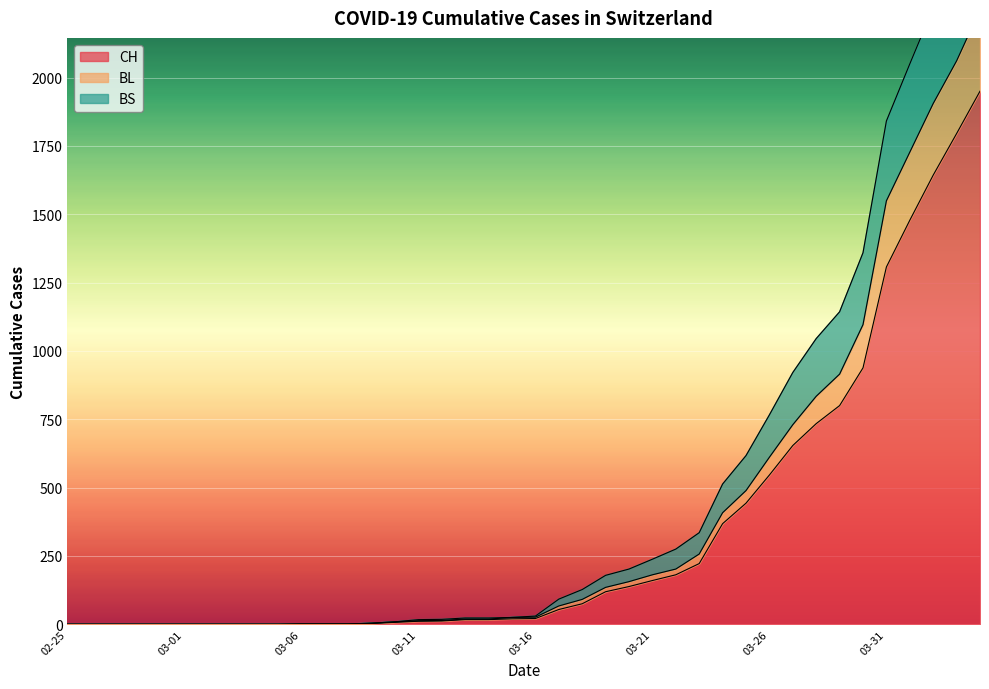

What is the highest value of the CH series?

1950